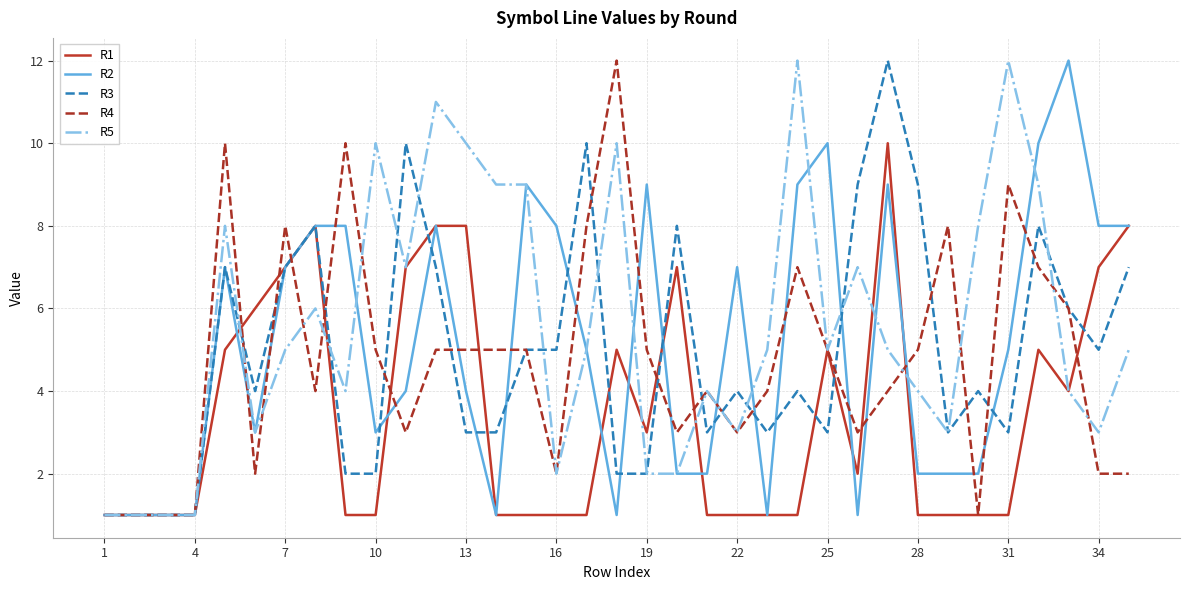

Which series has the largest total across all categories?

R5